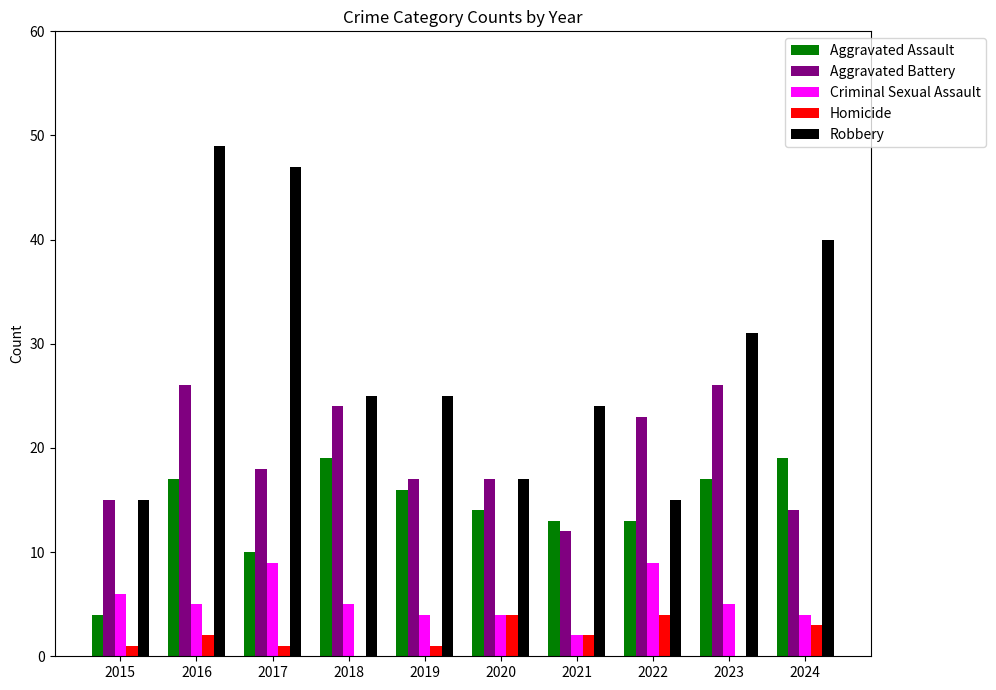

Which series changed the most between 2017 and 2020?

Robbery